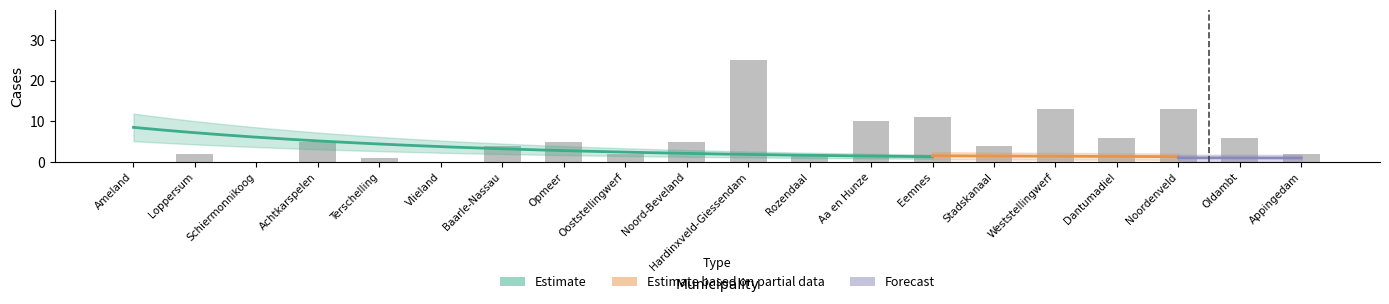

Which has a higher value, Vlieland or Baarle-Nassau?

Baarle-Nassau